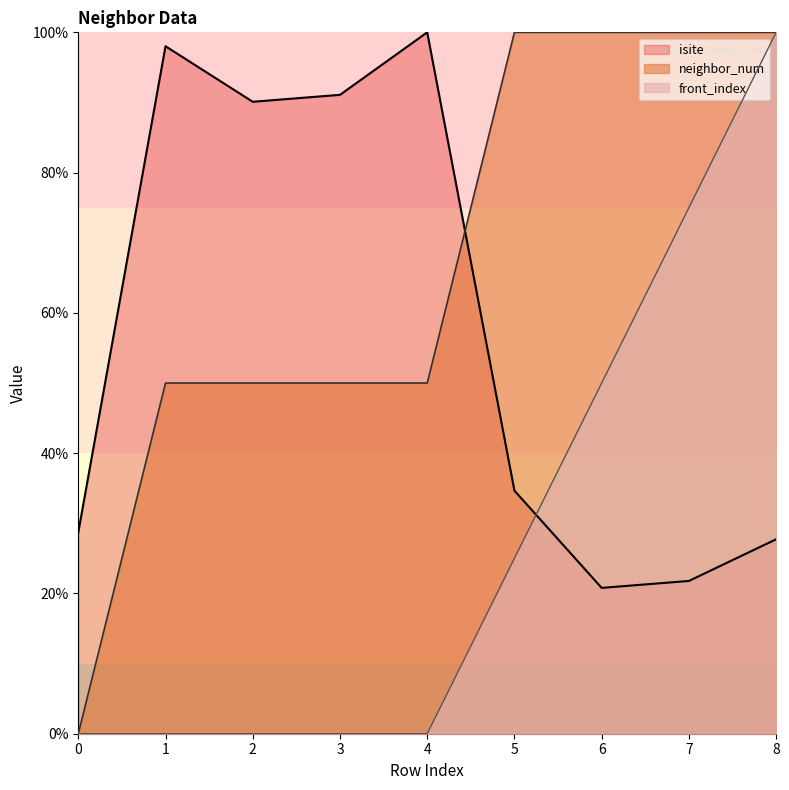

Rank the series by their maximum value, from lowest to highest.

isite, neighbor_num, front_index